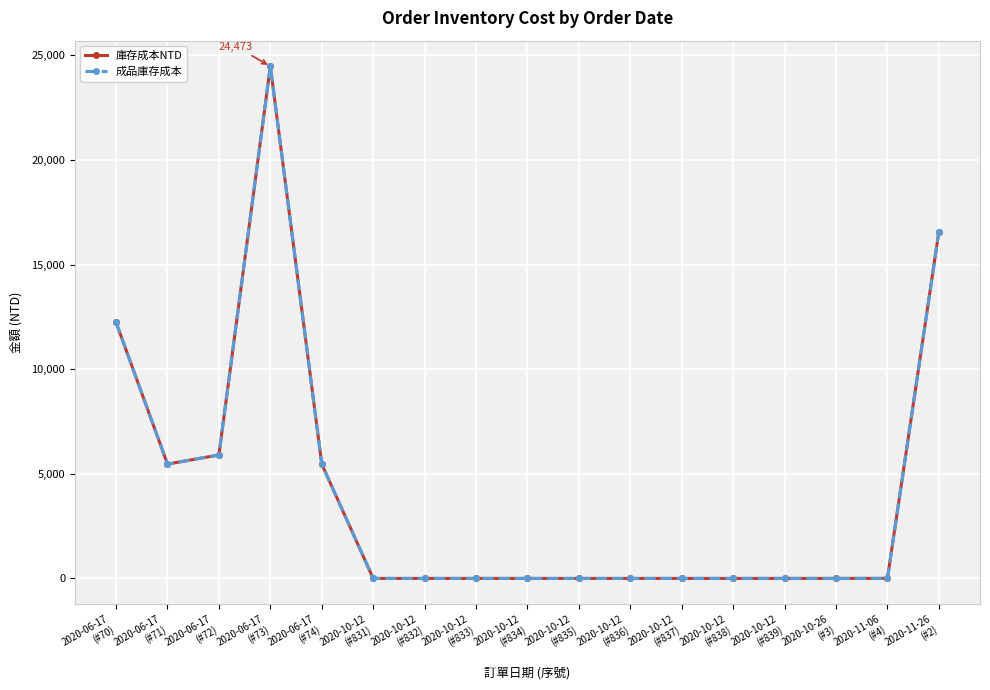

Is it true that 成品庫存成本 equals 10500.8 at 2020-06-17
(#72)?

False